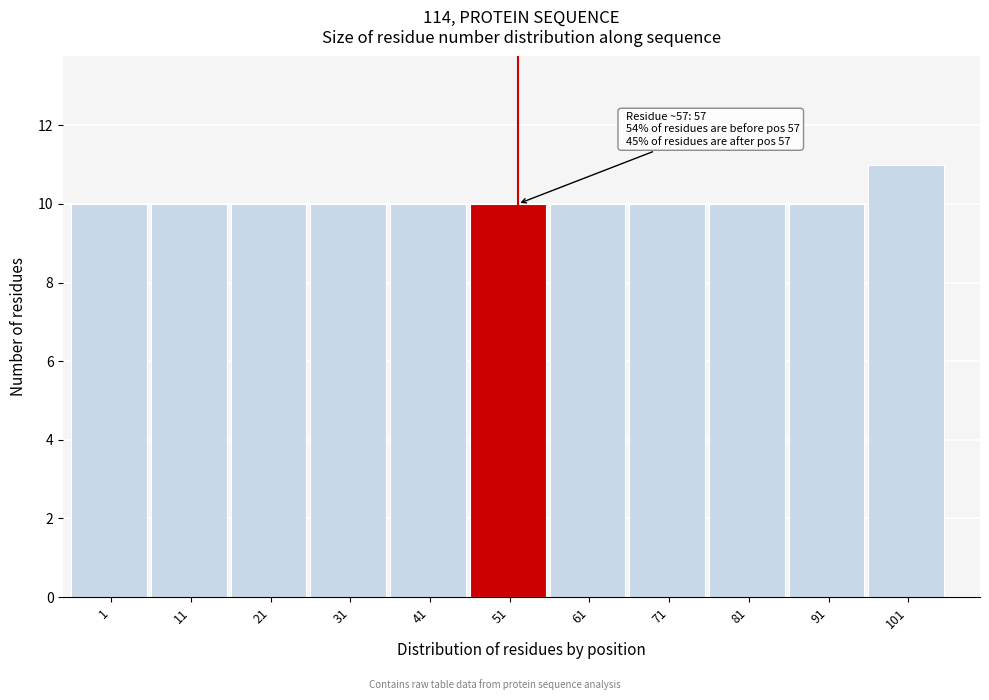

Reading left to right, what are all the values shown in this chart?

1=10	11=10	21=10	31=10	41=10	51=10	61=10	71=10	81=10	91=10	101=11